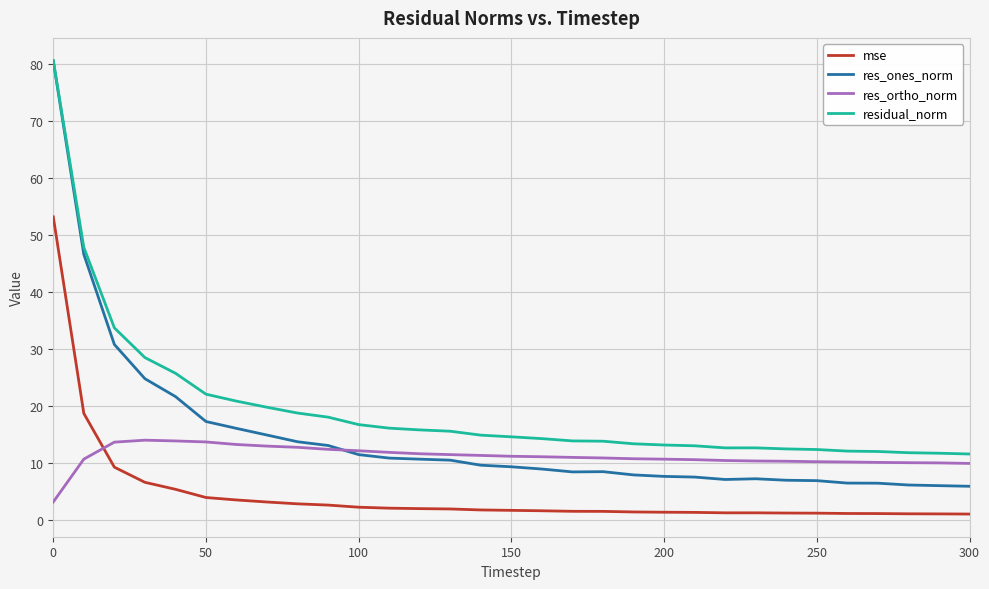

Which series has the largest total across all categories?

residual_norm